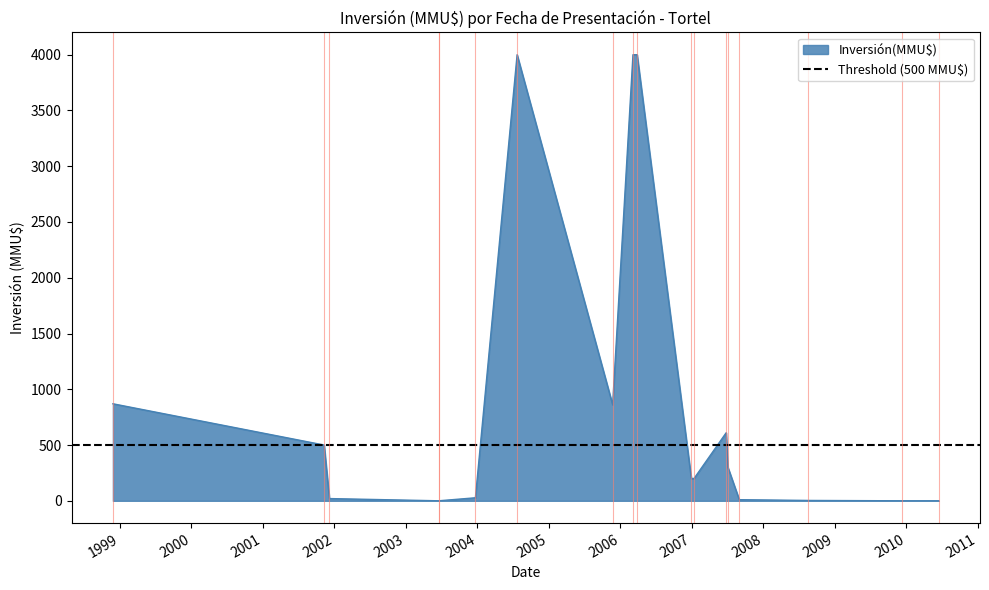

What value does the data have at 06/12/2001?

20.0